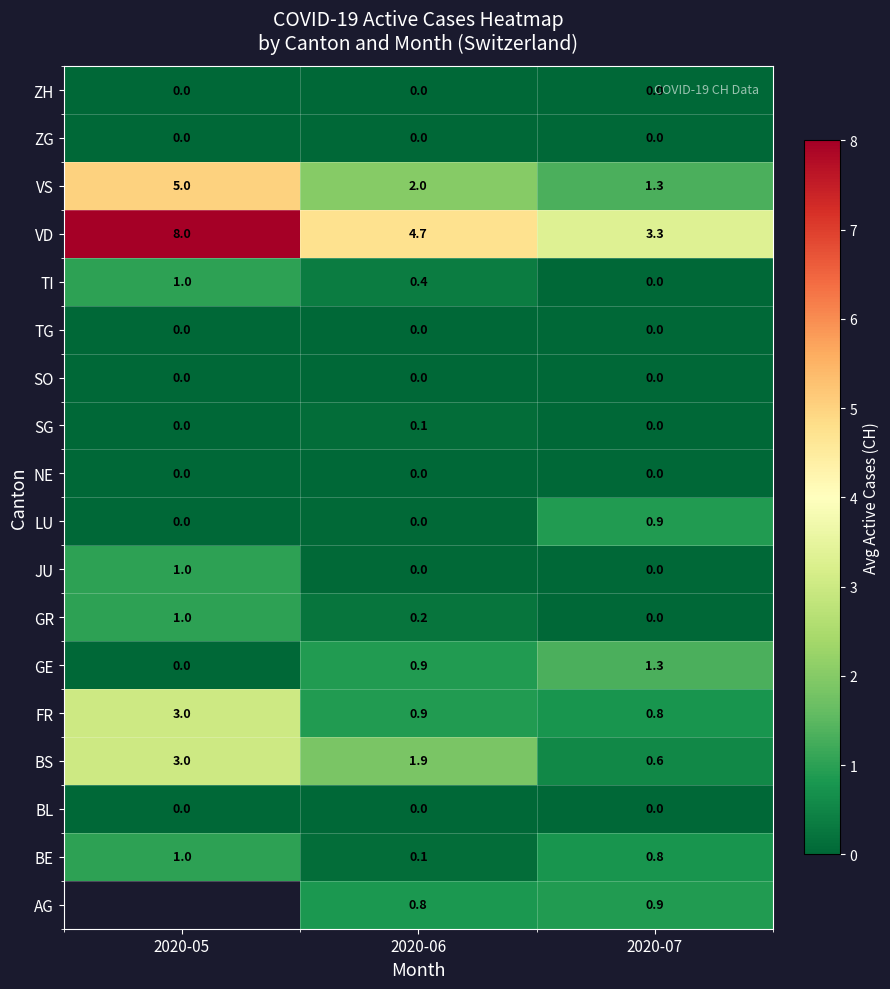

What is the maximum value for BS?

3.0